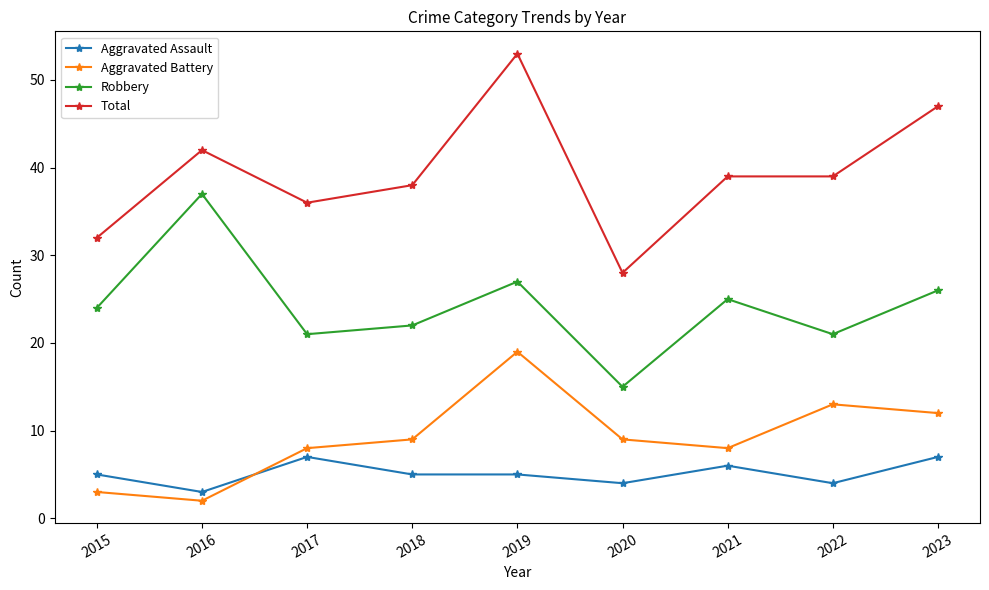

The Aggravated Battery series shows 32 at 2019. True or false?

False